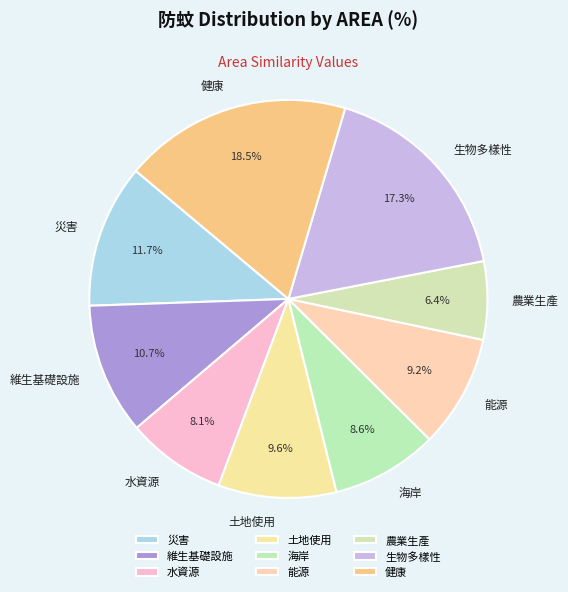

Is it true that 生物多樣性 is 17% of the pie?

True